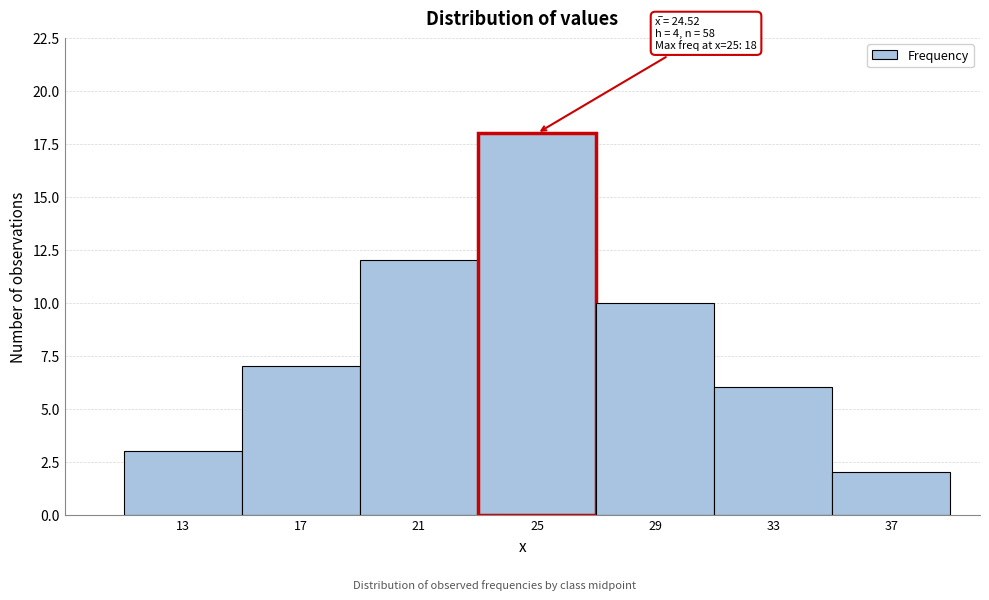

Over which range of the x-axis is the bar tallest?

23 to 27